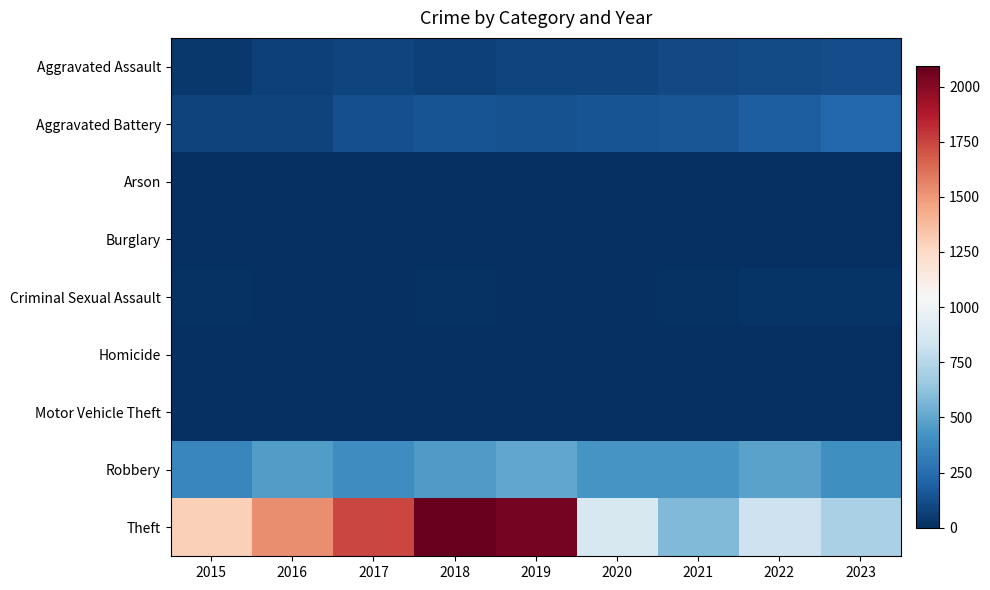

Reading right to left, extract all data points from this chart.

Aggravated Assault: 2023=115	2022=113	2021=103	2020=83	2019=87	2018=69	2017=89	2016=69	2015=39
Aggravated Battery: 2023=221	2022=187	2021=151	2020=139	2019=132	2018=141	2017=130	2016=74	2015=74
Arson: 2023=2	2022=3	2021=2	2020=1	2019=1	2018=1	2017=0	2016=0	2015=3
Burglary: 2023=0	2022=0	2021=1	2020=0	2019=1	2018=0	2017=2	2016=0	2015=0
Criminal Sexual Assault: 2023=20	2022=22	2021=11	2020=3	2019=7	2018=11	2017=7	2016=8	2015=11
Homicide: 2023=2	2022=5	2021=4	2020=2	2019=1	2018=1	2017=1	2016=1	2015=0
Motor Vehicle Theft: 2023=6	2022=2	2021=2	2020=2	2019=1	2018=1	2017=2	2016=4	2015=1
Robbery: 2023=404	2022=487	2021=432	2020=428	2019=501	2018=453	2017=397	2016=461	2015=365
Theft: 2023=703	2022=826	2021=581	2020=876	2019=2043	2018=2091	2017=1742	2016=1531	2015=1296